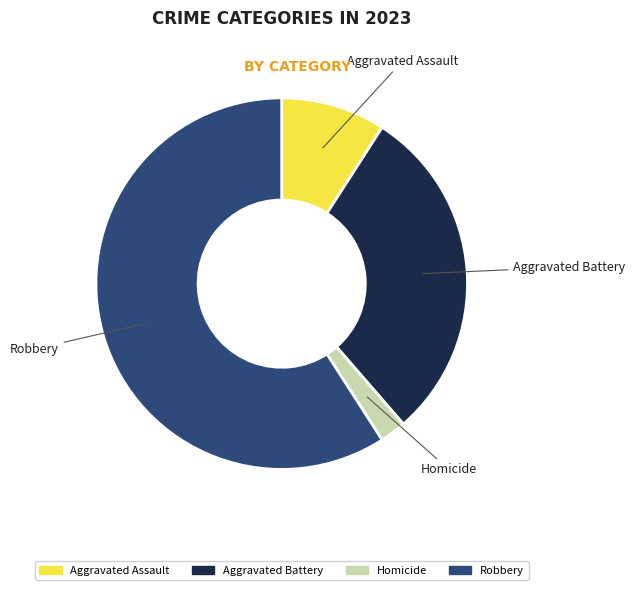

The Robbery slice represents 59% of the pie. True or false?

True